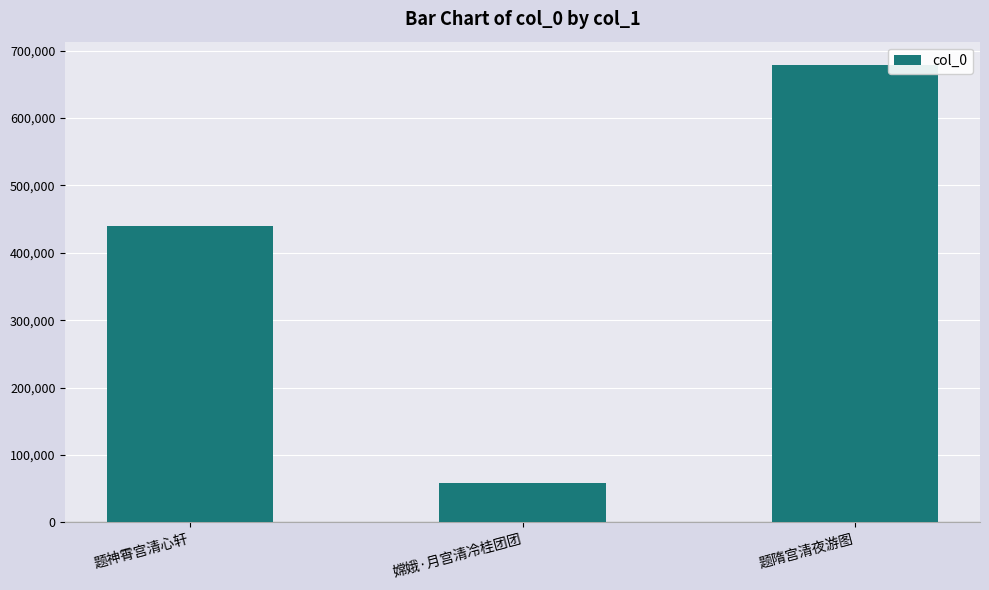

Rank the categories by value from lowest to highest.

嫦娥·月宫清冷桂团团, 题神霄宫清心轩, 题隋宫清夜游图